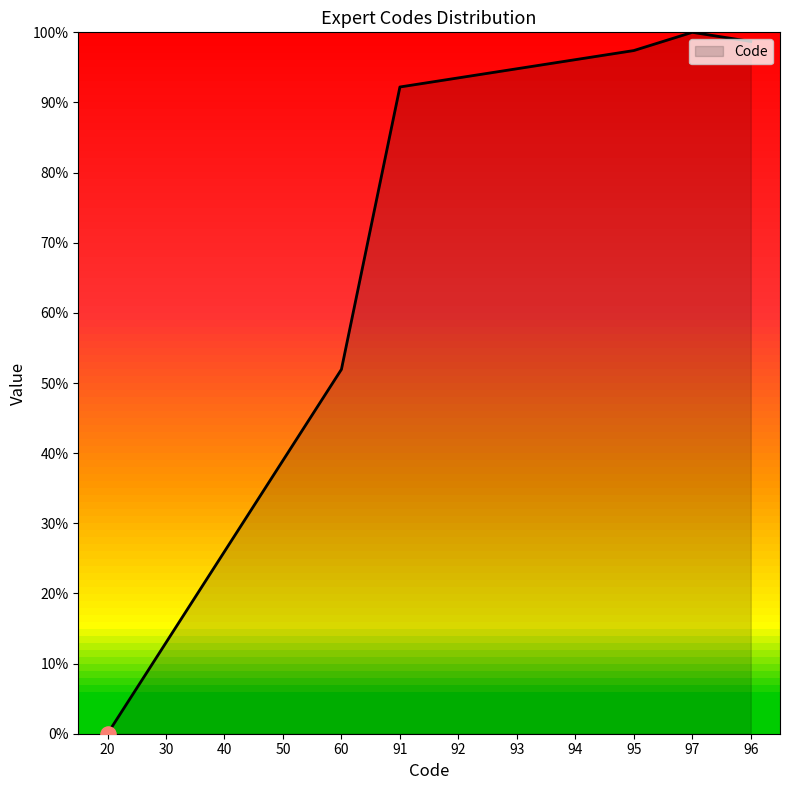

Which has a higher value, 95 or 40?

95